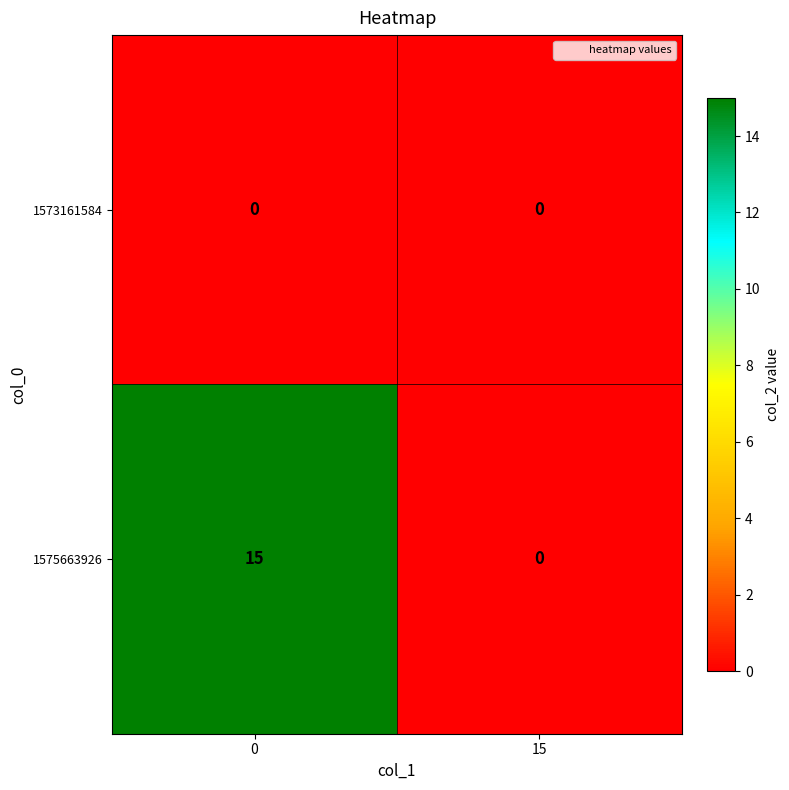

Between 0 and 15, which series saw the biggest shift?

1575663926